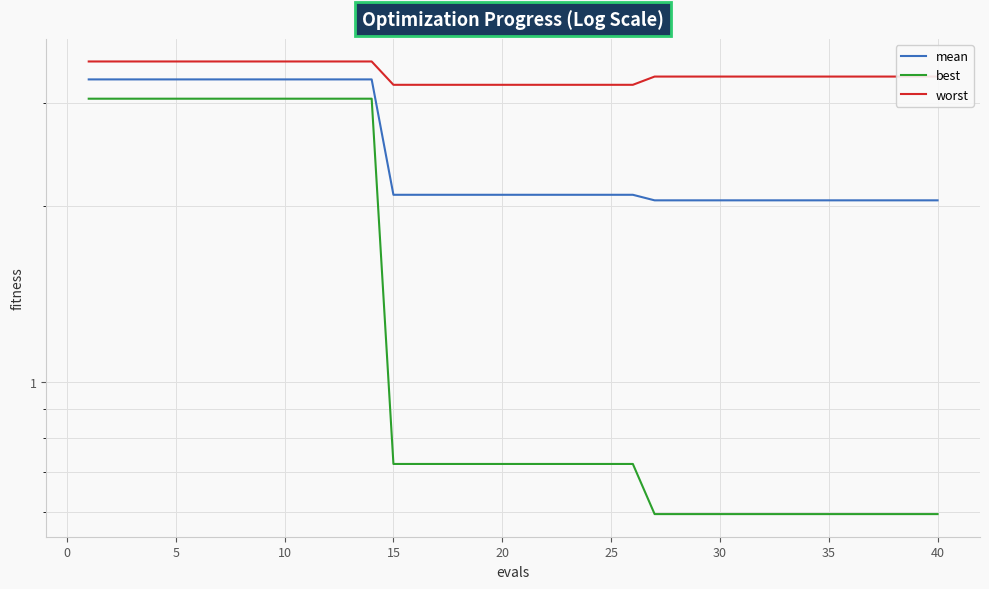

What is the value of the best point at the 28th from the left?

0.6